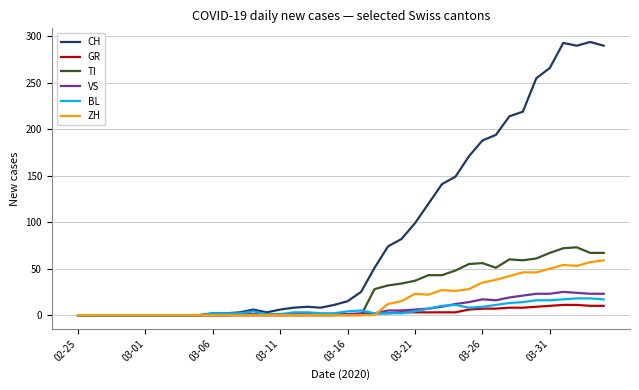

Which series has the largest total across all categories?

CH